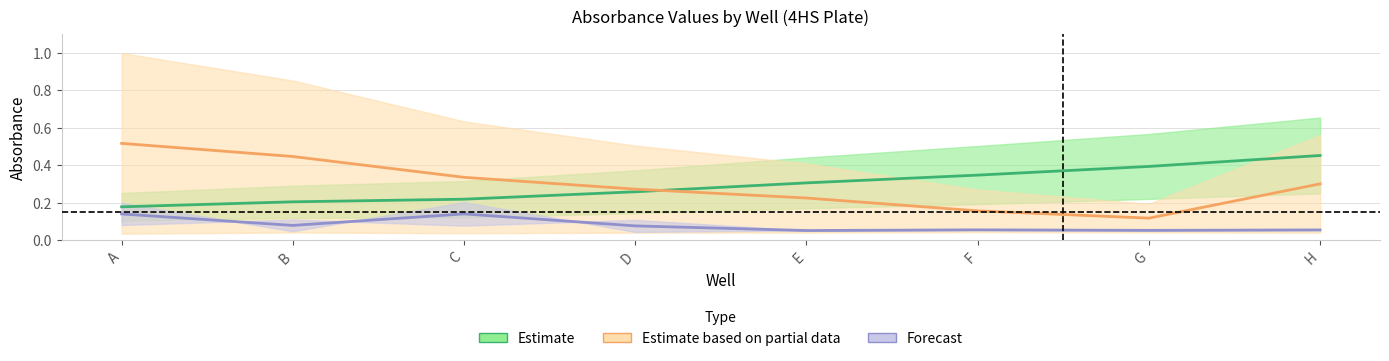

At which category does col3_reagent reach its first local valley?

B